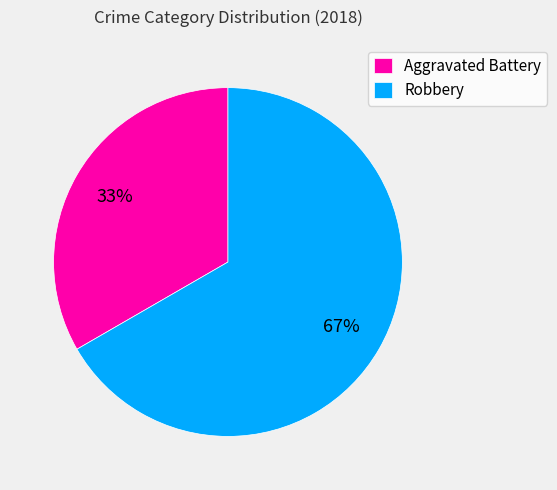

Which slice is the smallest?

Aggravated Battery